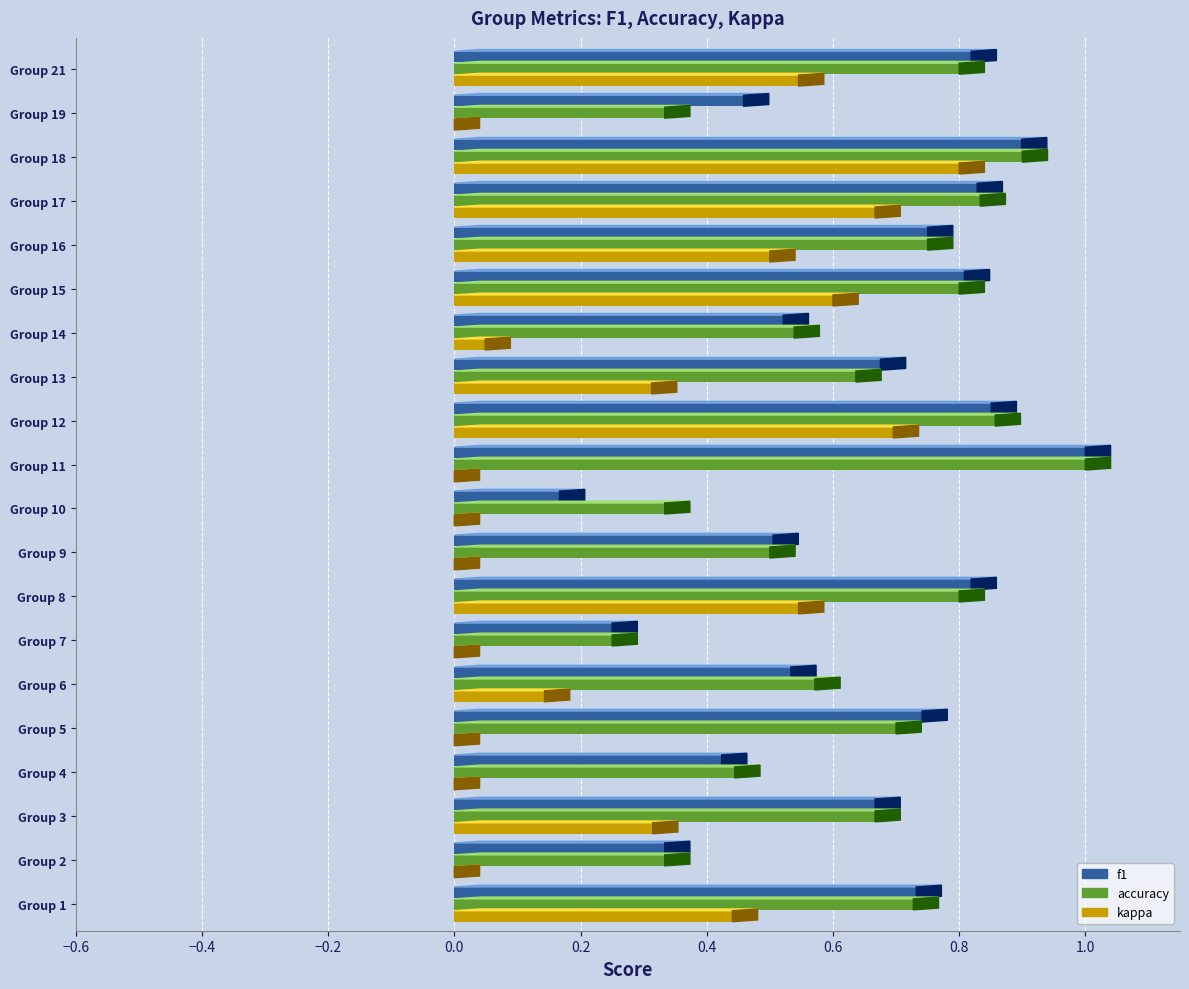

Which series has the largest total across all categories?

f1